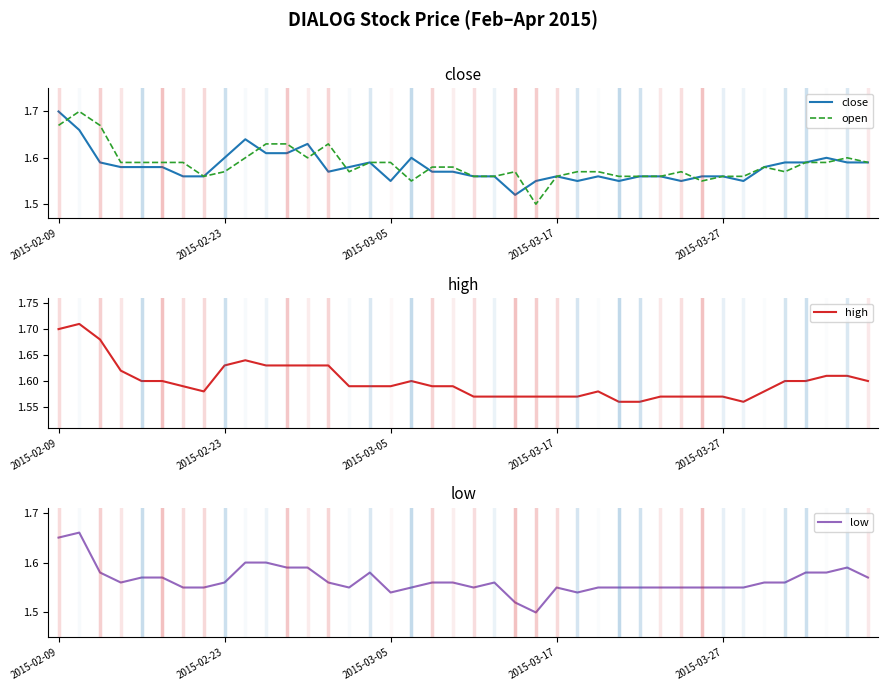

Reading left to right, transcribe all the data shown in this chart.

close: 1.7	1.7	1.6	1.6	1.6	1.6	1.6	1.6	1.6	1.6	1.6	1.6	1.6	1.6	1.6	1.6	1.6	1.6	1.6	1.6	1.6	1.6	1.5	1.6	1.6	1.6	1.6	1.6	1.6	1.6	1.6	1.6	1.6	1.6	1.6	1.6	1.6	1.6	1.6	1.6
open: 1.7	1.7	1.7	1.6	1.6	1.6	1.6	1.6	1.6	1.6	1.6	1.6	1.6	1.6	1.6	1.6	1.6	1.6	1.6	1.6	1.6	1.6	1.6	1.5	1.6	1.6	1.6	1.6	1.6	1.6	1.6	1.6	1.6	1.6	1.6	1.6	1.6	1.6	1.6	1.6
high: 1.7	1.7	1.7	1.6	1.6	1.6	1.6	1.6	1.6	1.6	1.6	1.6	1.6	1.6	1.6	1.6	1.6	1.6	1.6	1.6	1.6	1.6	1.6	1.6	1.6	1.6	1.6	1.6	1.6	1.6	1.6	1.6	1.6	1.6	1.6	1.6	1.6	1.6	1.6	1.6
low: 1.6	1.7	1.6	1.6	1.6	1.6	1.6	1.6	1.6	1.6	1.6	1.6	1.6	1.6	1.6	1.6	1.5	1.6	1.6	1.6	1.6	1.6	1.5	1.5	1.6	1.5	1.6	1.6	1.6	1.6	1.6	1.6	1.6	1.6	1.6	1.6	1.6	1.6	1.6	1.6